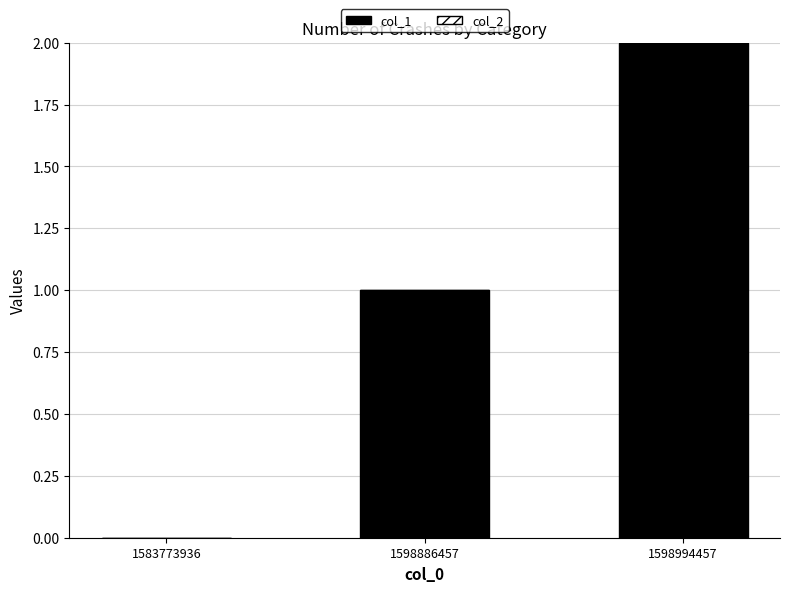

Between 1598886457 and 1583773936, which is larger?

1598886457